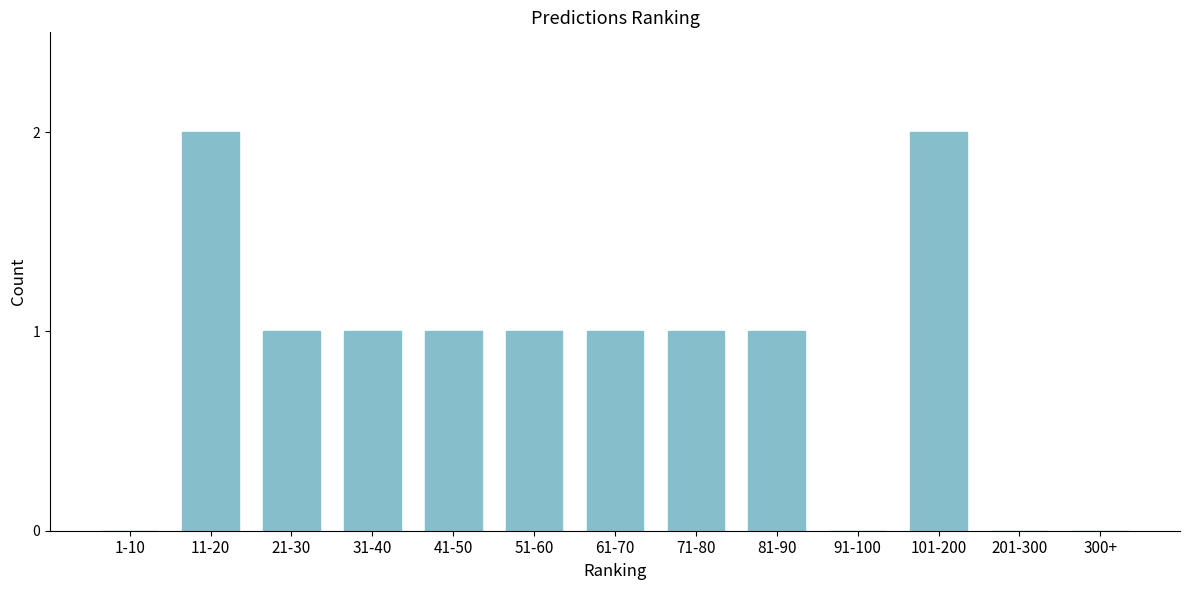

Reading left to right, extract all data points from this chart.

1-10=0	11-20=2	21-30=1	31-40=1	41-50=1	51-60=1	61-70=1	71-80=1	81-90=1	91-100=0	101-200=2	201-300=0	300+=0